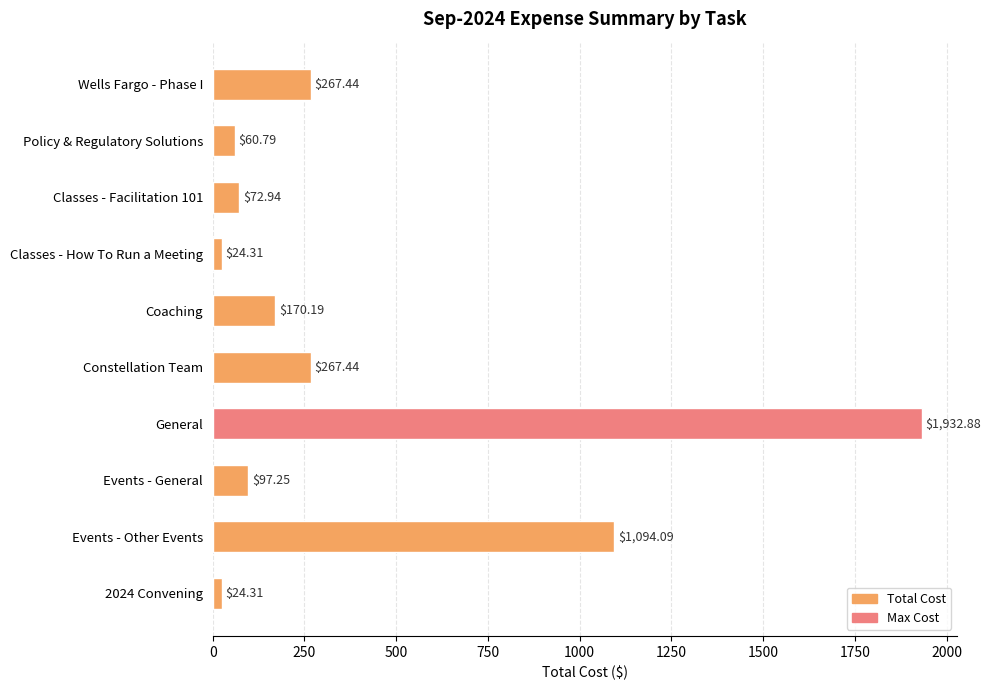

Which has a higher value, Coaching or Events - Other Events?

Events - Other Events